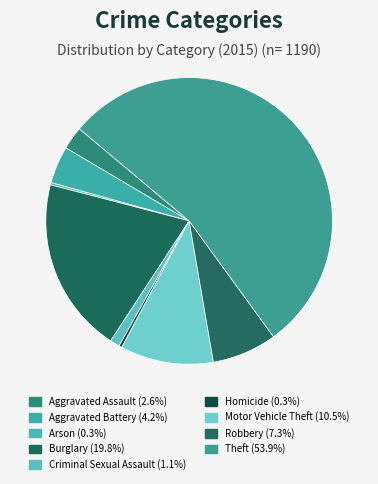

Rank the categories by value from highest to lowest.

Theft, Burglary, Motor Vehicle Theft, Robbery, Aggravated Battery, Aggravated Assault, Criminal Sexual Assault, Homicide, Arson